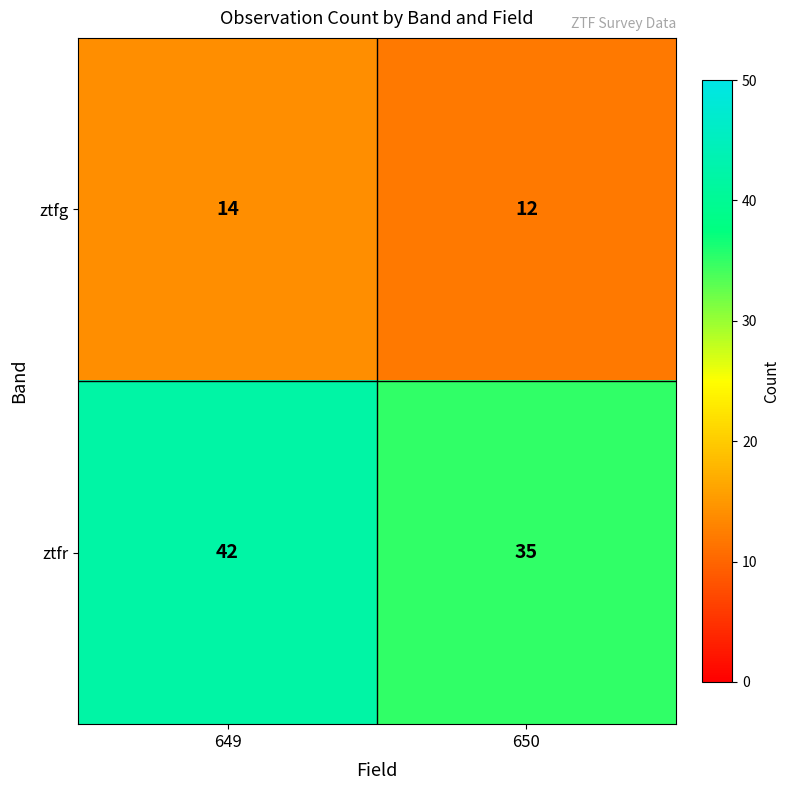

Rank the categories by ztfg value from lowest to highest.

650, 649